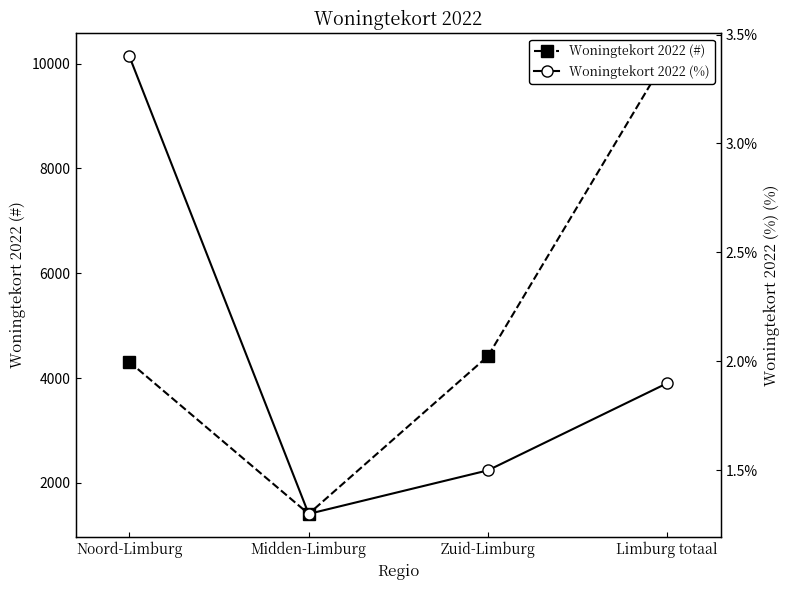

What is the average value of the Woningtekort 2022 (%) series?

2.0